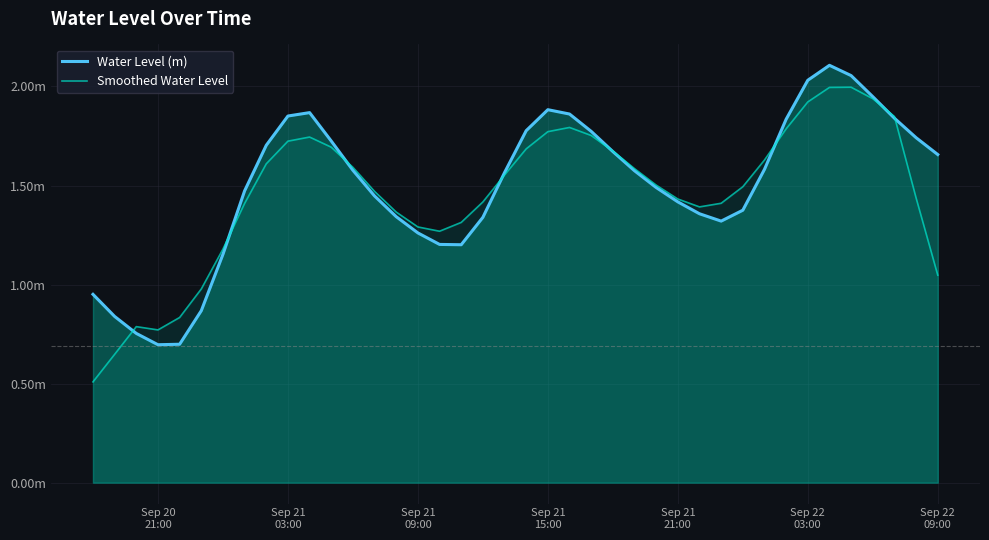

How many lines are shown in the chart?

2